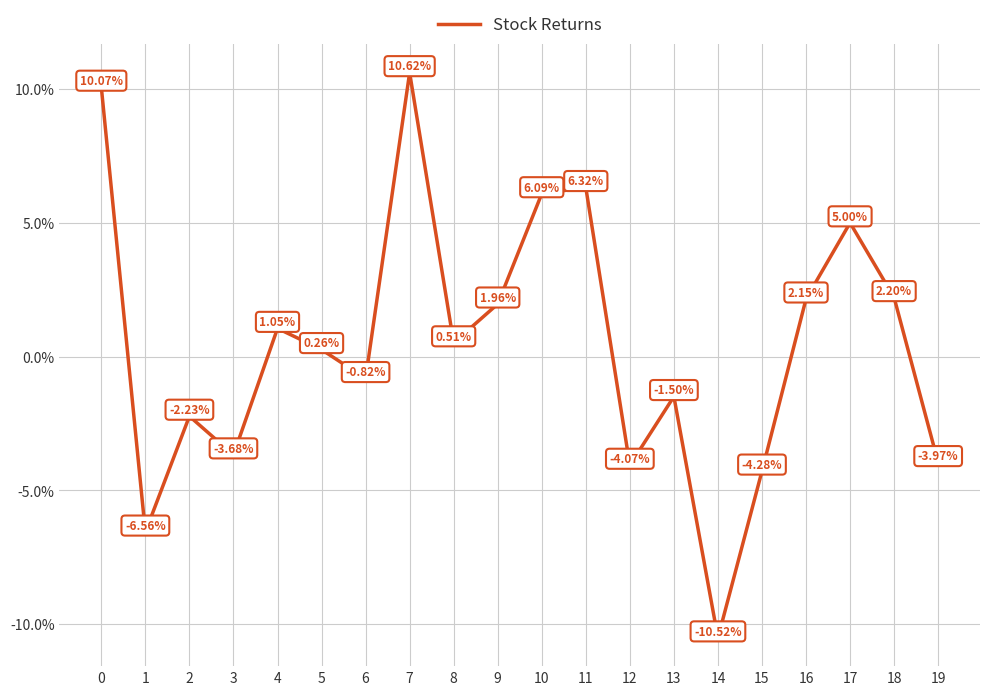

At which category does the data reach its first local valley?

1